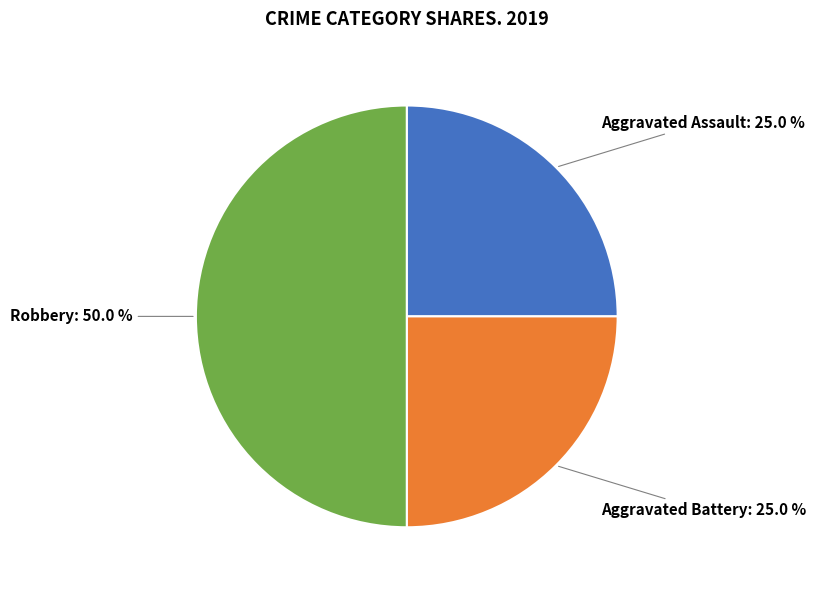

True or false: Aggravated Assault accounts for 36% of the total.

False